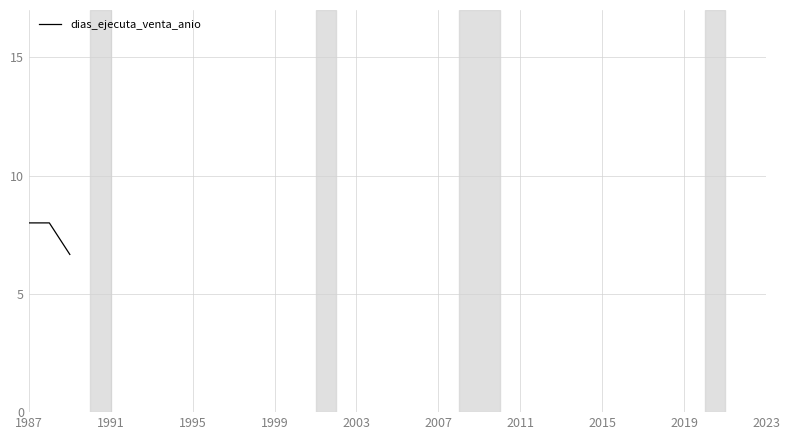

What is the minimum value shown in the chart?

6.0